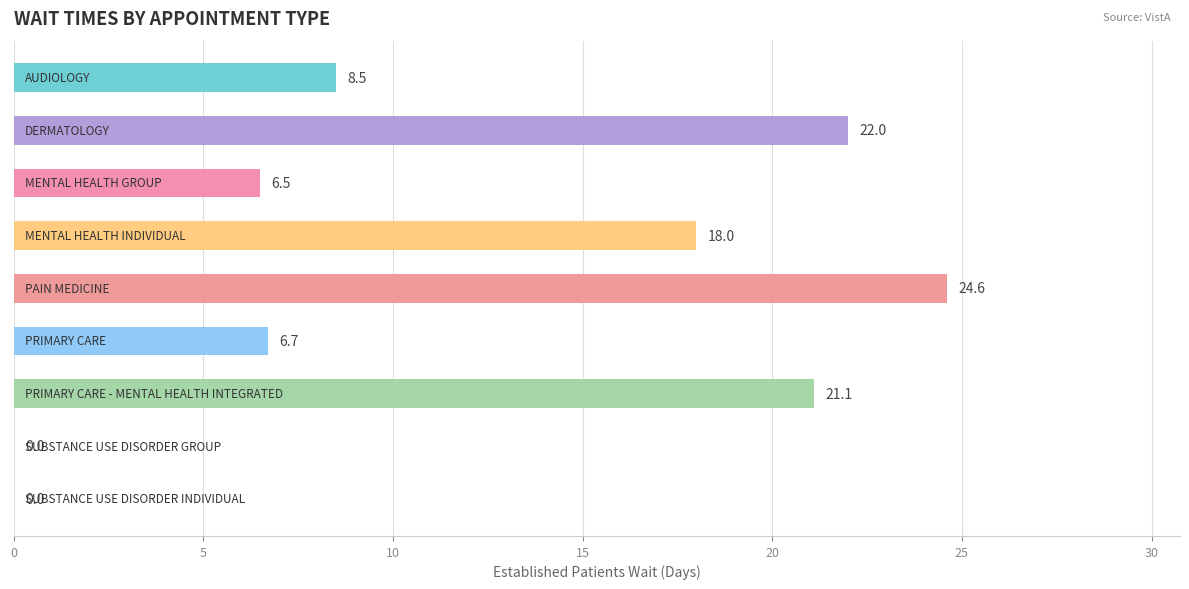

What is the sum of all values?

107.4